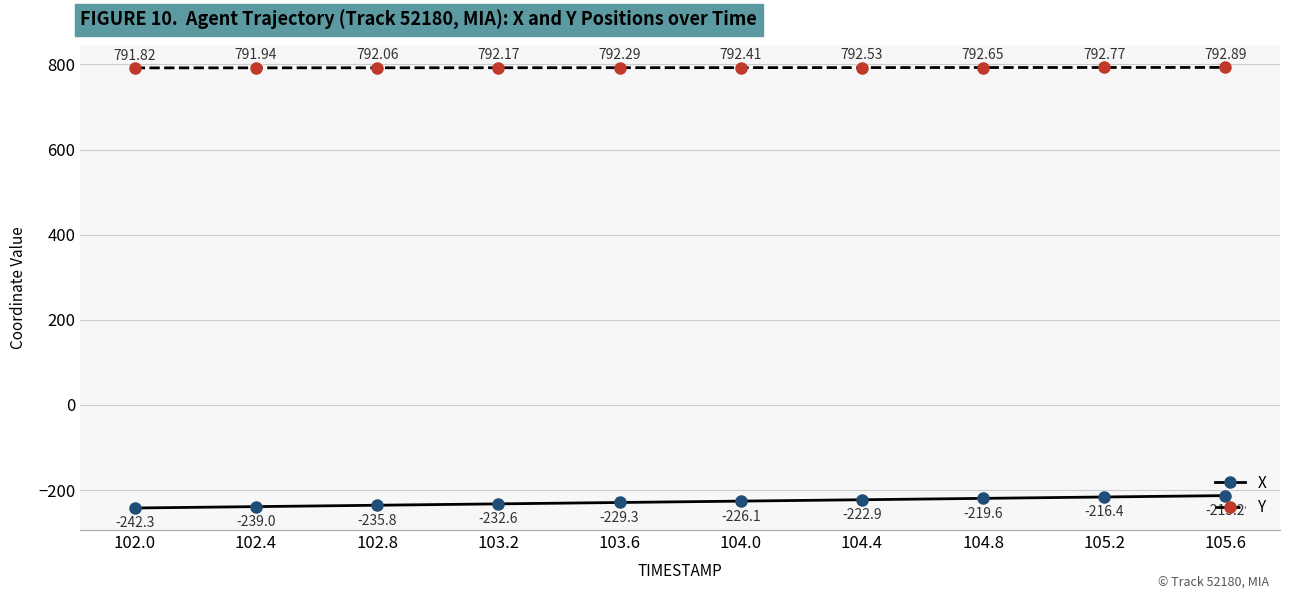

The value of Y at 105.6 is 792.9. True or false?

True